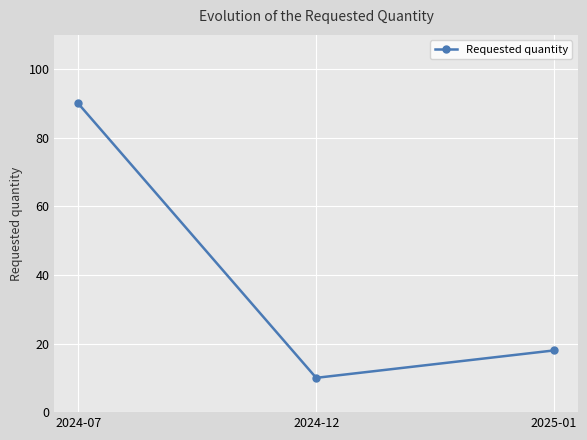

How many values are below 18?

1